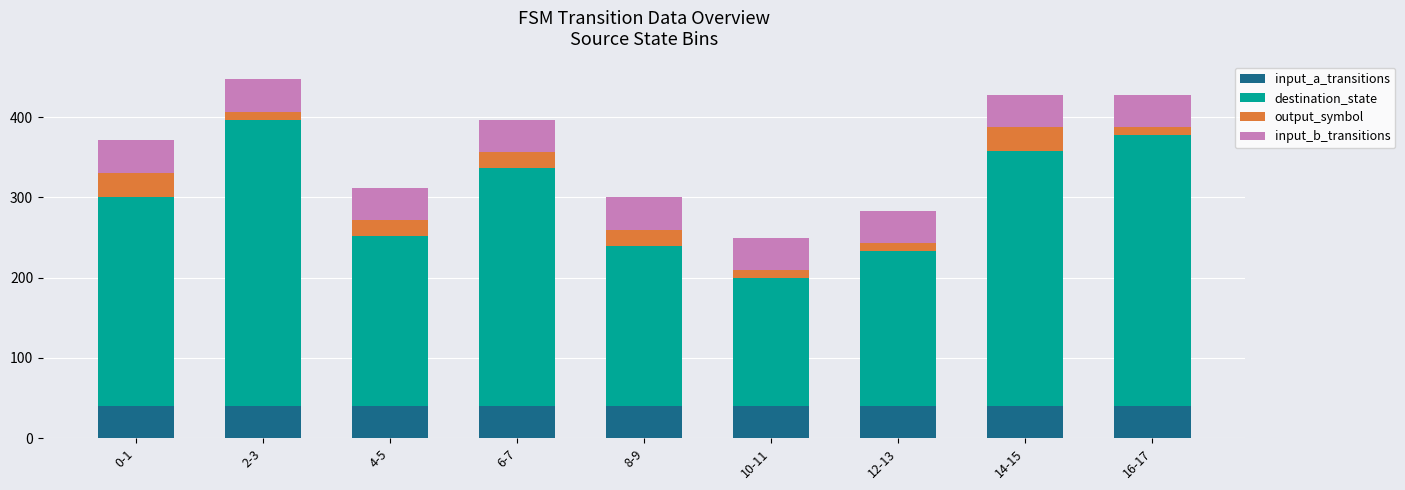

The value of input_a_transitions at 2-3 is 40. True or false?

True